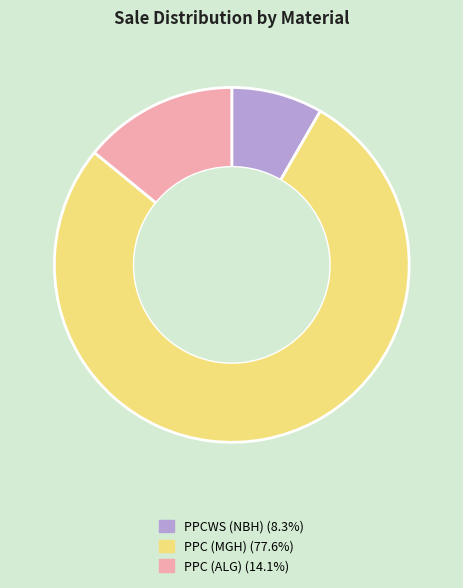

Which category has the biggest portion of the pie?

PPC (MGH)